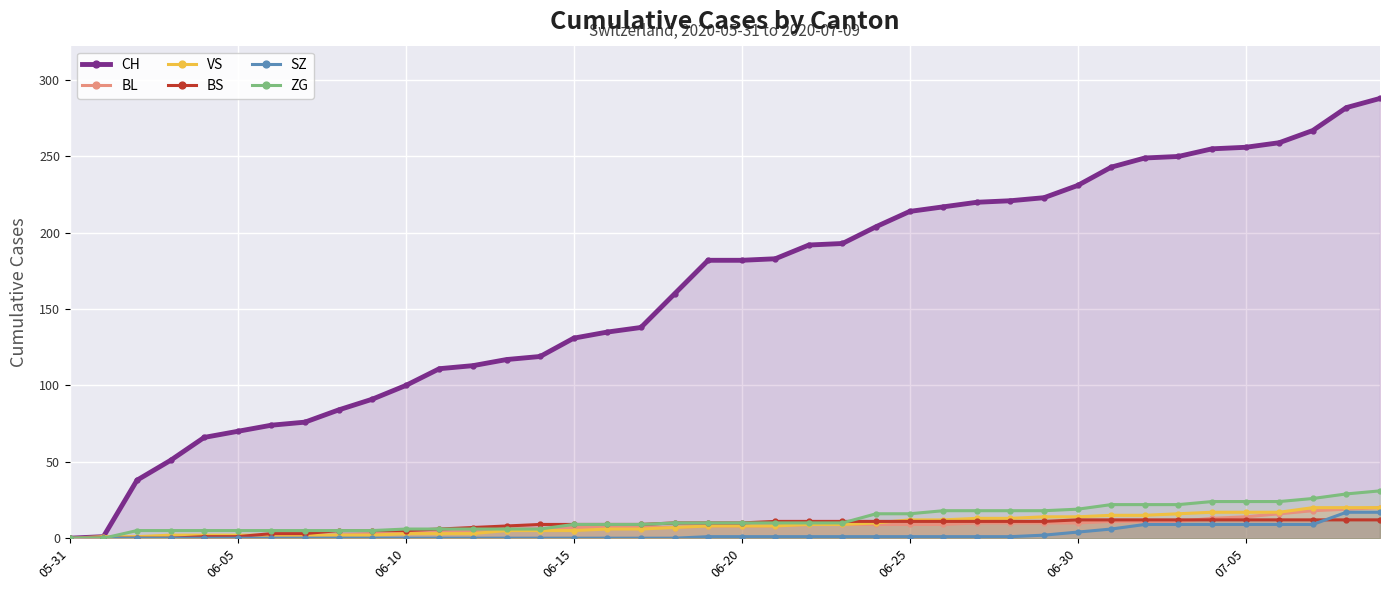

Where is BL nearest to the value 10?

27